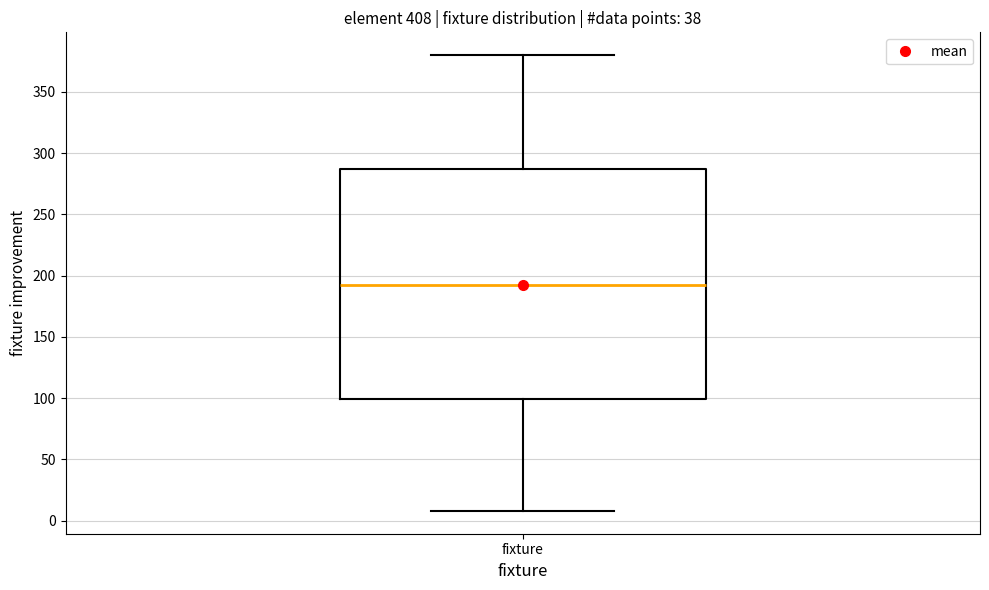

Read this box plot against the y-axis: the position of the median line, the range covered by the box, and the ends of both whiskers. The values are not printed on the chart, so give them approximately, as read against the axis.

median 195, box 100 to 285, whiskers 10 to 380